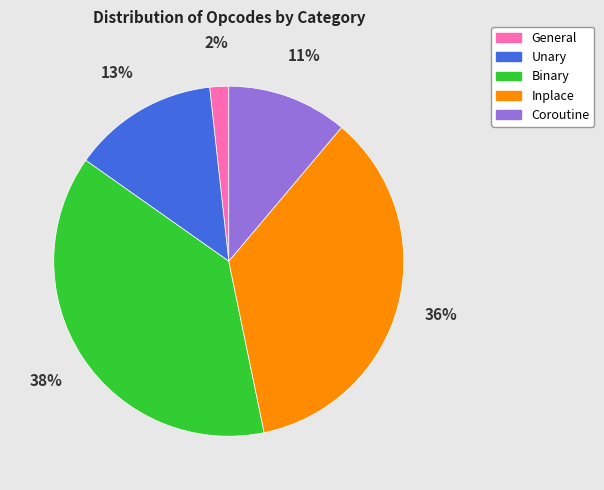

To the nearest percent, what is the difference between the largest and smallest slice percentages?

36%